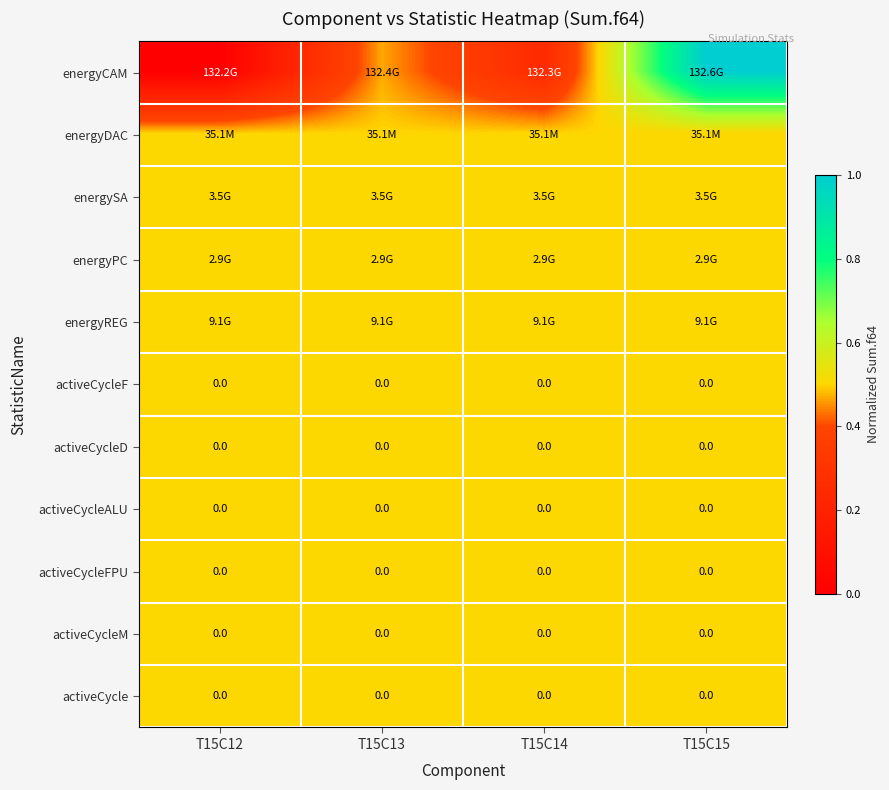

Which category has the highest value across all series?

T15C15